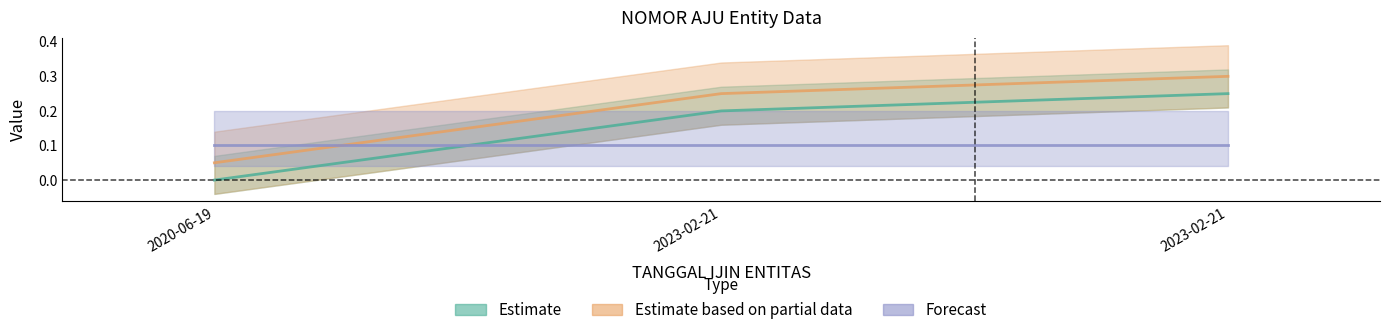

How many SERI values are between 0 and 1?

3